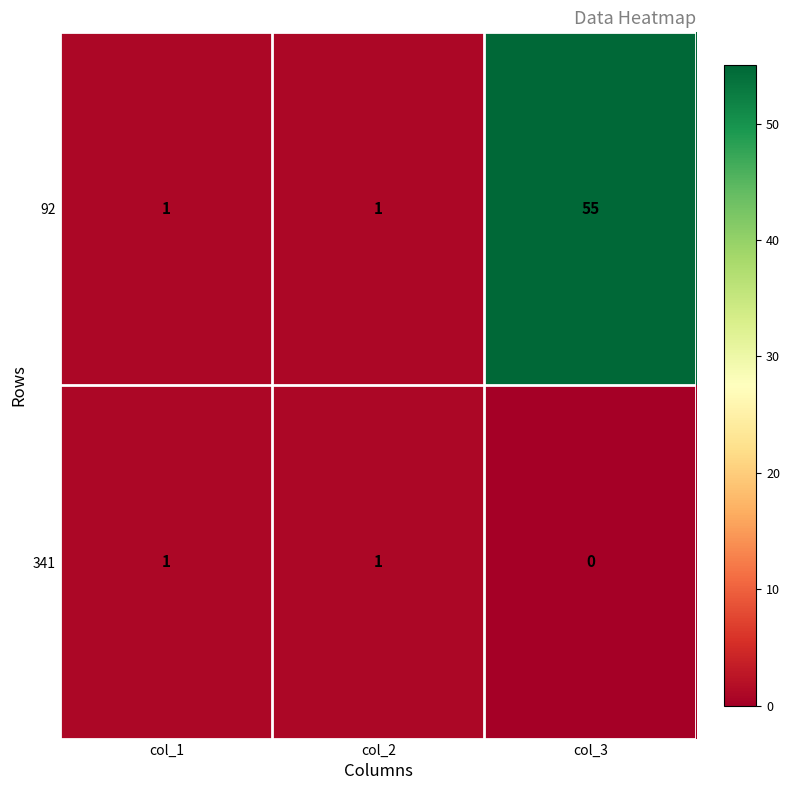

Count the number of categories in the chart.

3